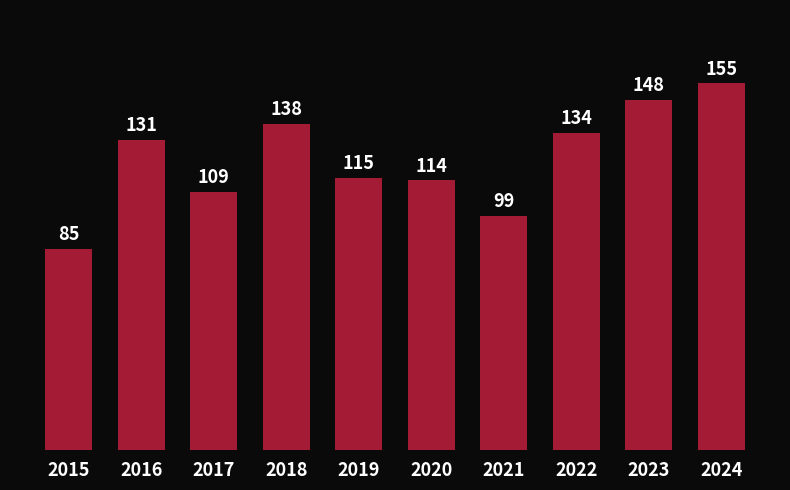

True or false: the data shows 192 at 2019.

False